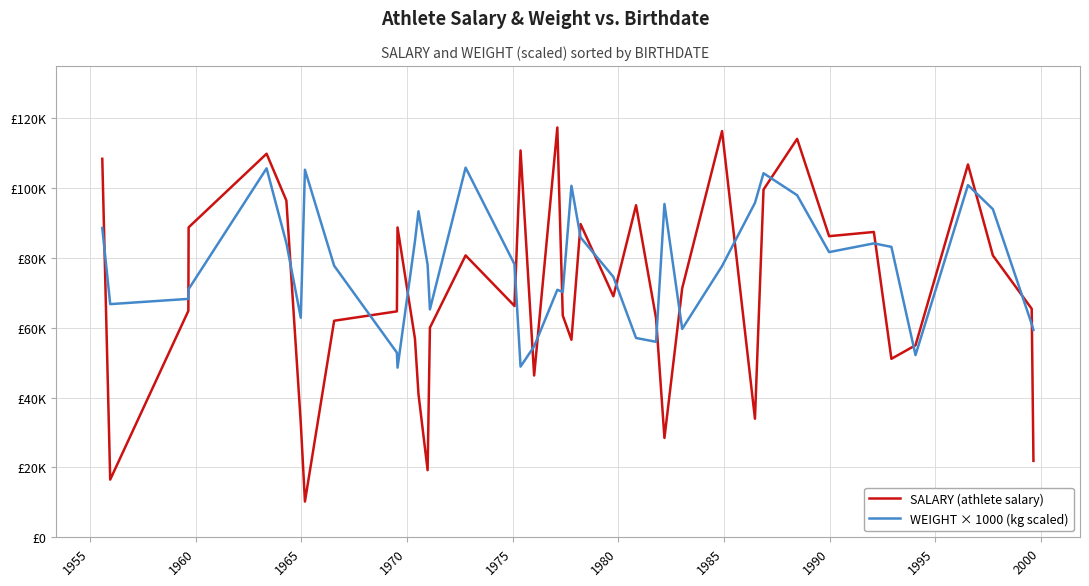

What is the difference between the maximum and minimum values in the WEIGHT × 1000 (kg scaled) series?

57300